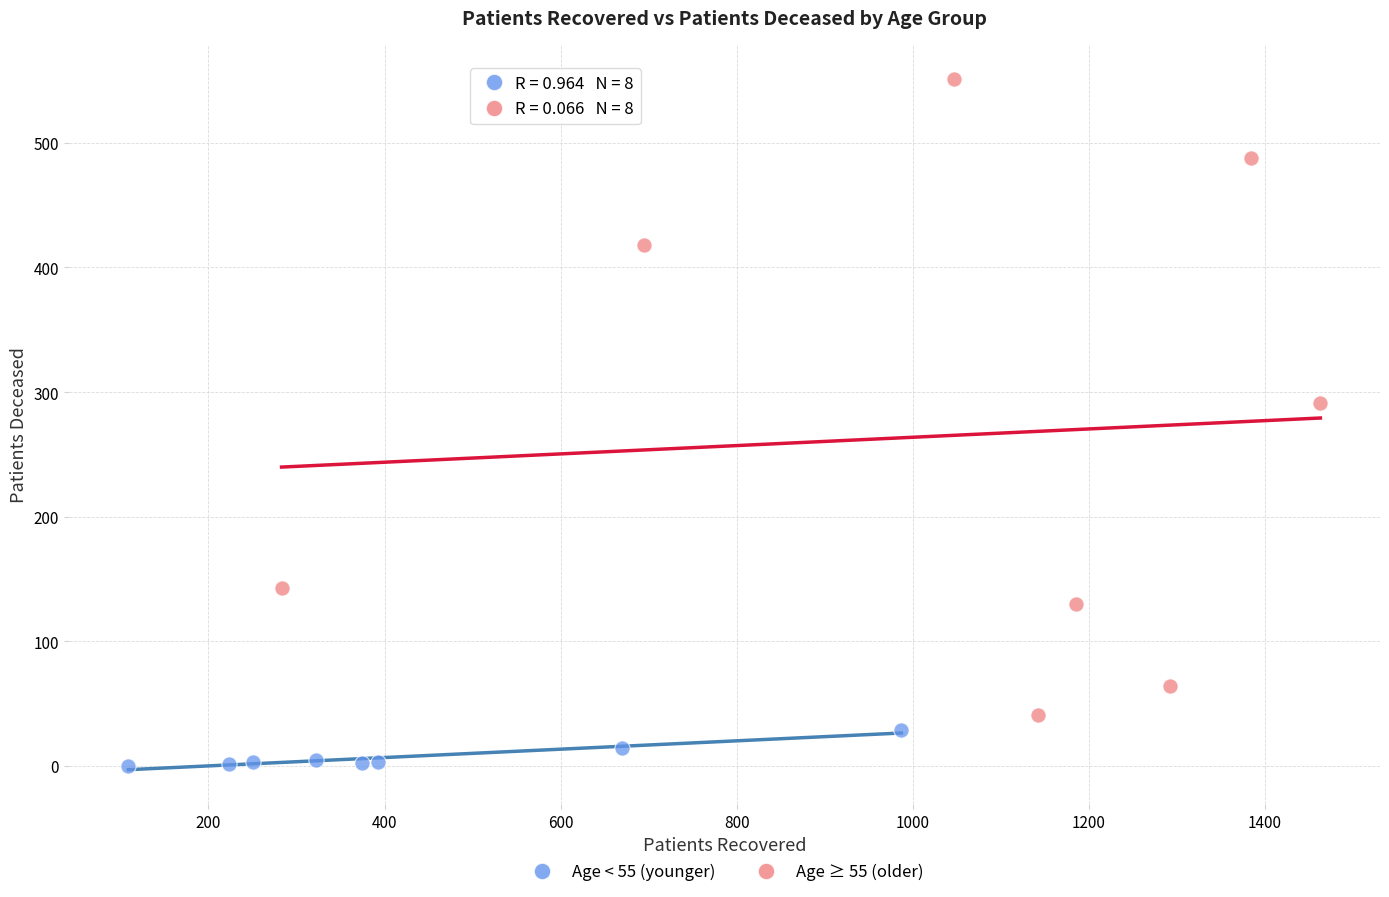

Which series contains the highest Y value?

Age ≥ 55 (older)